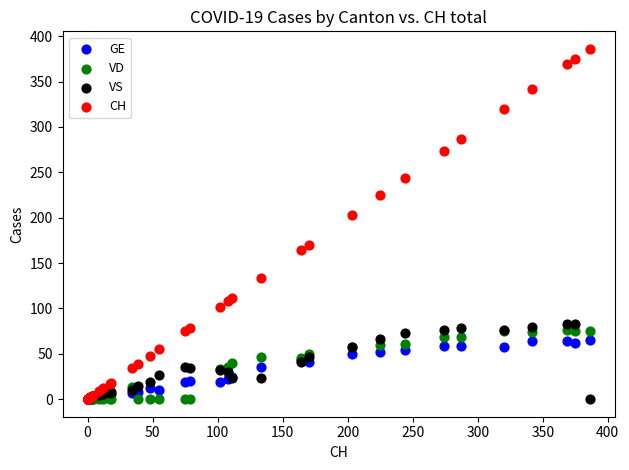

Which series reaches the maximum Y coordinate?

CH